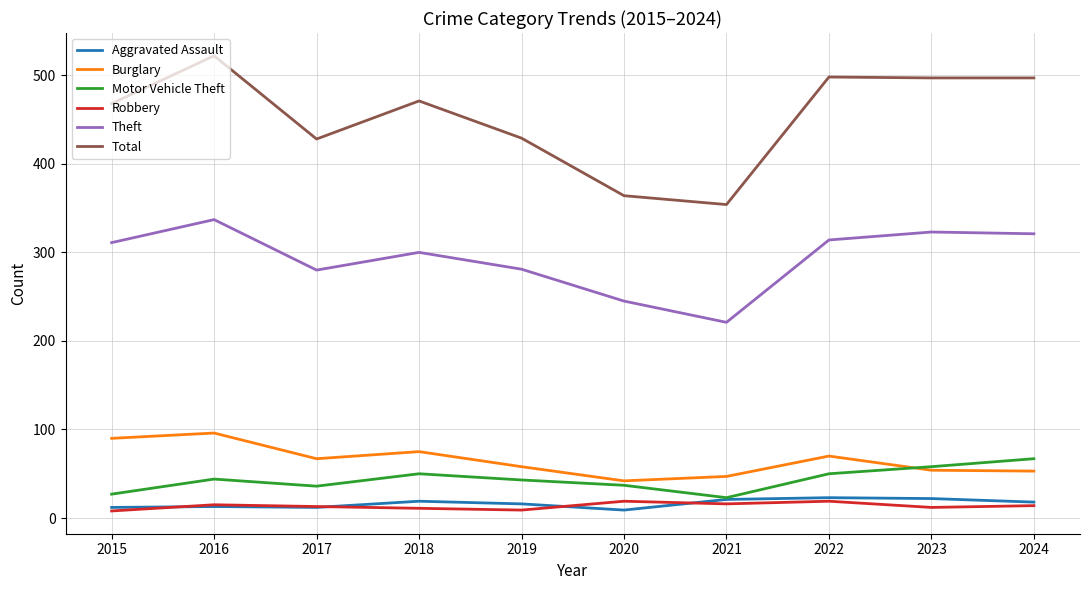

True or false: Total has a value of 775 at 2018.

False